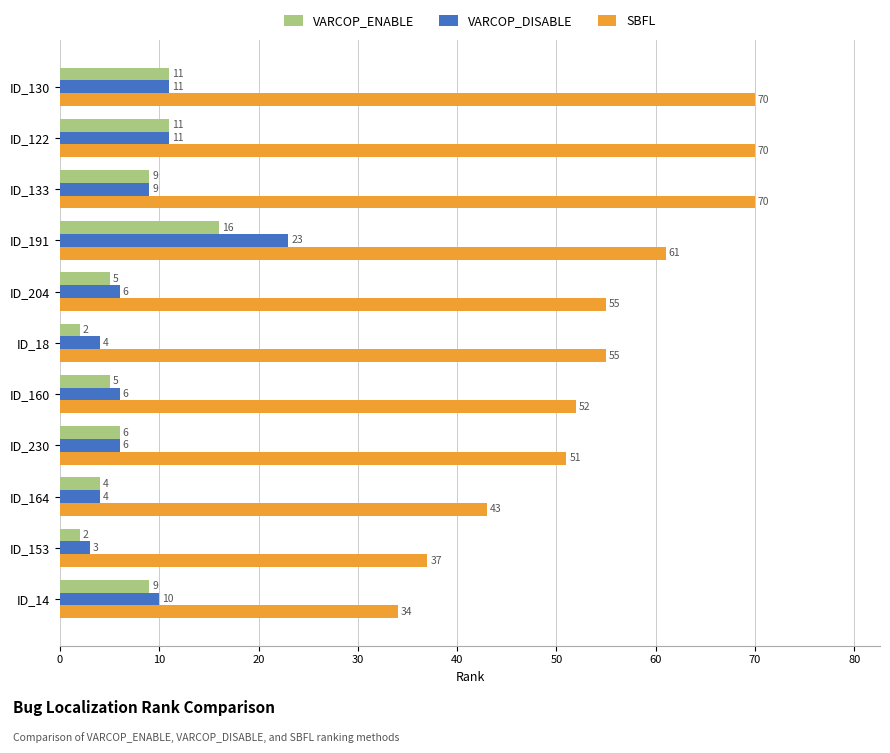

At which category is the sum across all series the highest?

ID_191